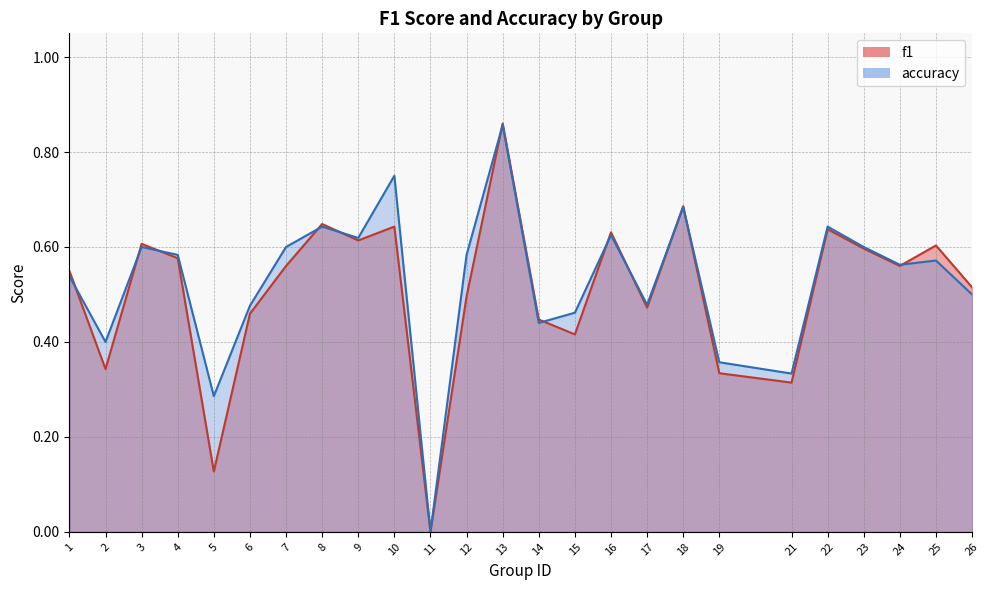

What is the value of the f1 point at the 22nd from the left?

0.6